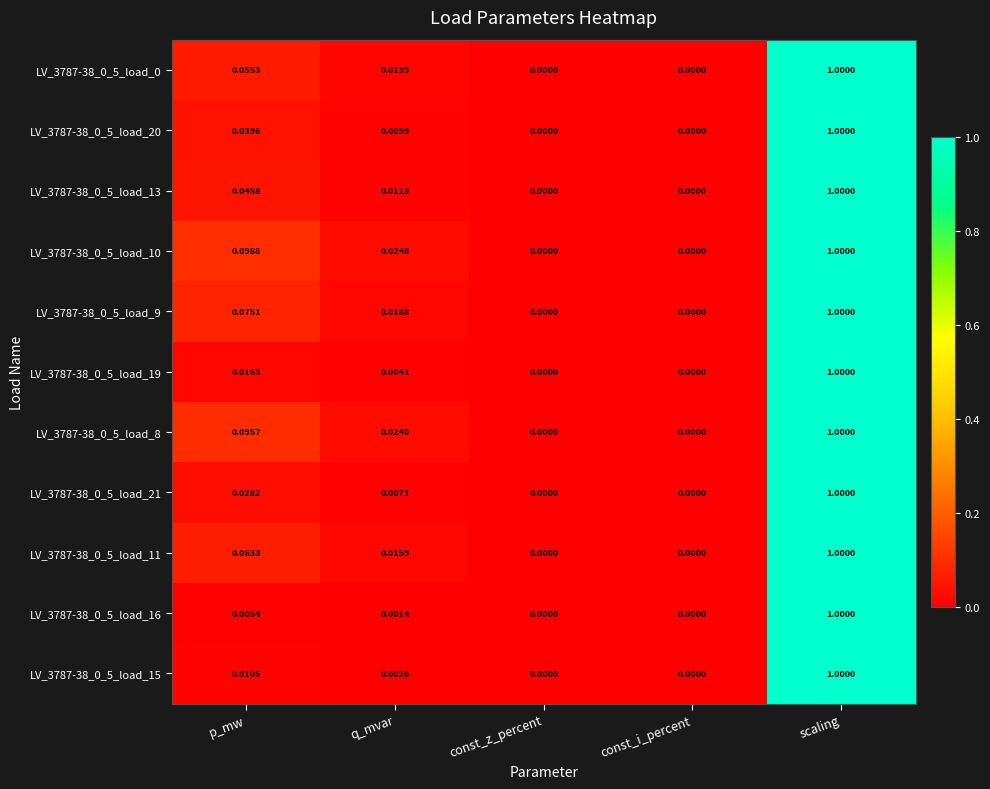

Is the value of LV_3787-38_0_5_load_13 at p_mw greater than the value of LV_3787-38_0_5_load_21 at p_mw?

Yes